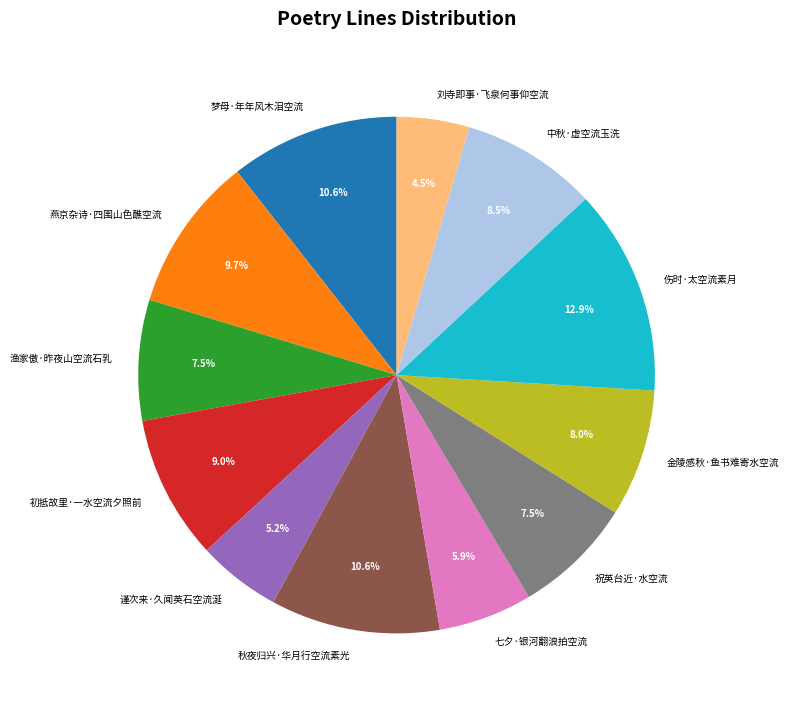

Combined, do 初抵故里·一水空流夕照前 and 中秋·虚空流玉洗 account for over 50%?

No